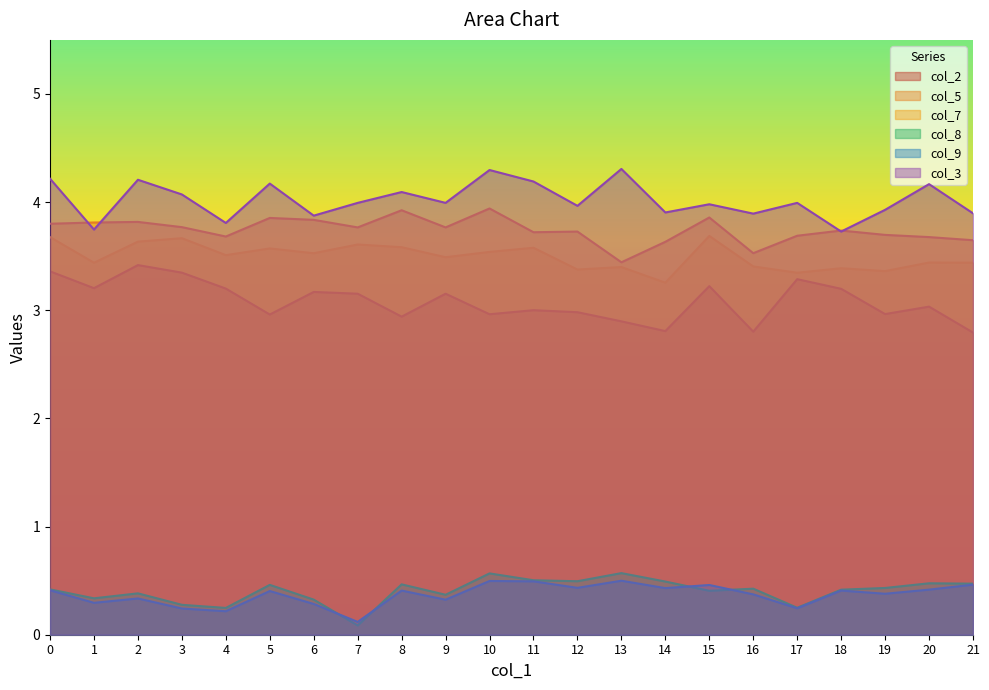

Does the chart have visible grid lines?

No